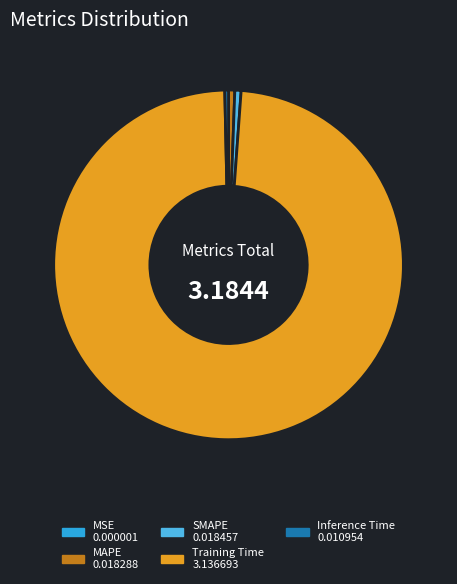

Between MAPE and Training Time, which is larger?

Training Time